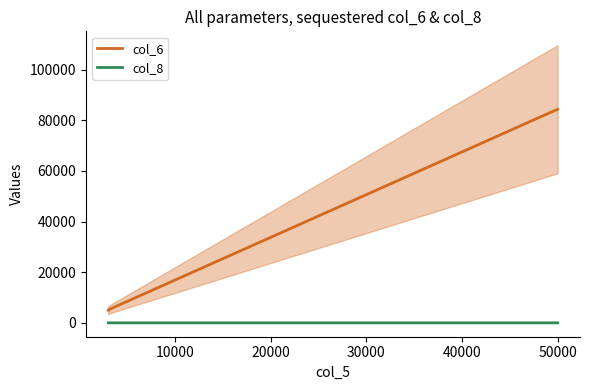

What are all the series names shown in the legend?

col_6, col_8